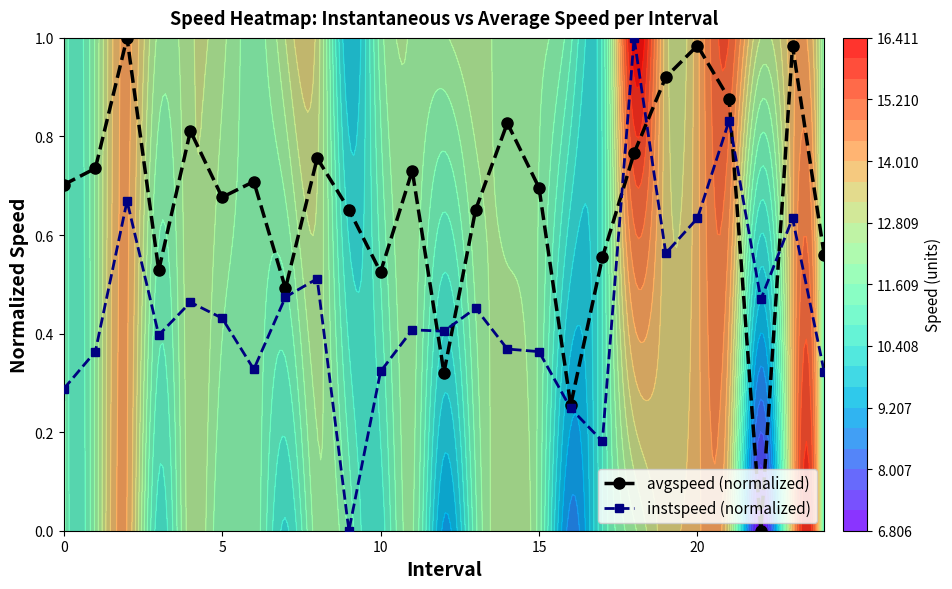

Between 6 and 0, which is larger?

6